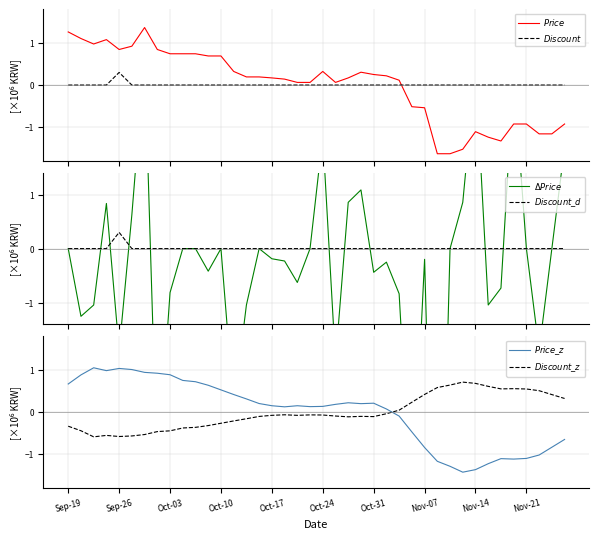

At Sep-19, list the series in order from largest to smallest.

$Price$, $Price\_z$, $Discount$, $\Delta Price$, $Discount\_d$, $Discount\_z$